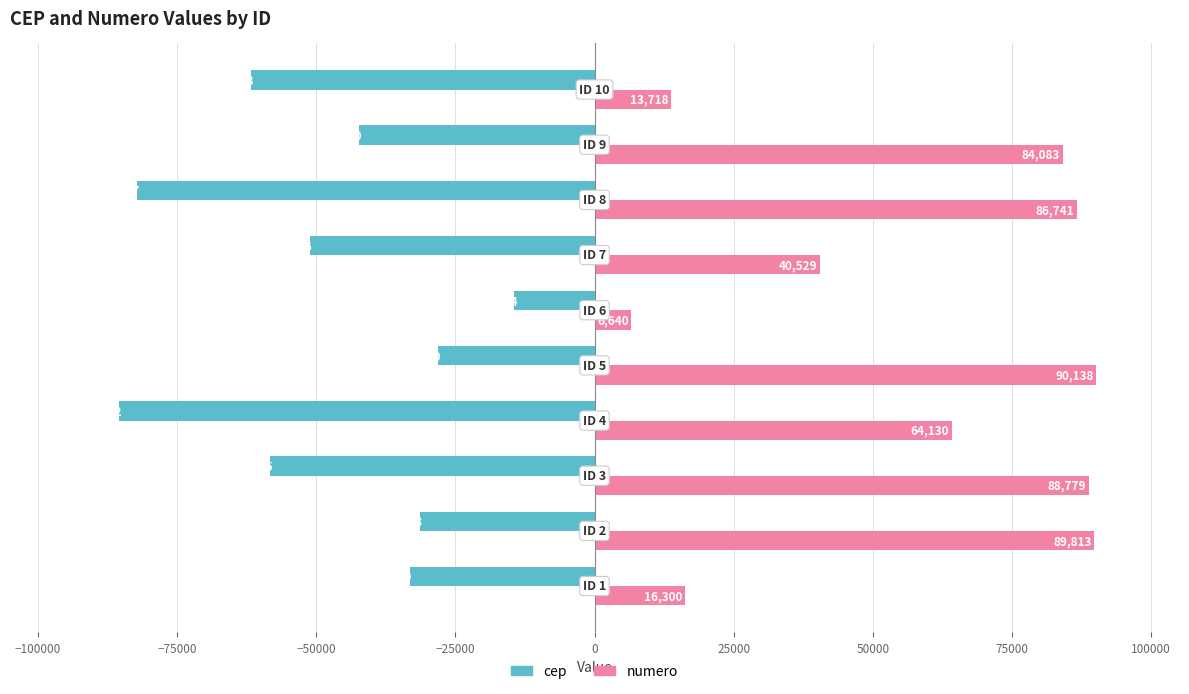

Count the number of categories in the chart.

10